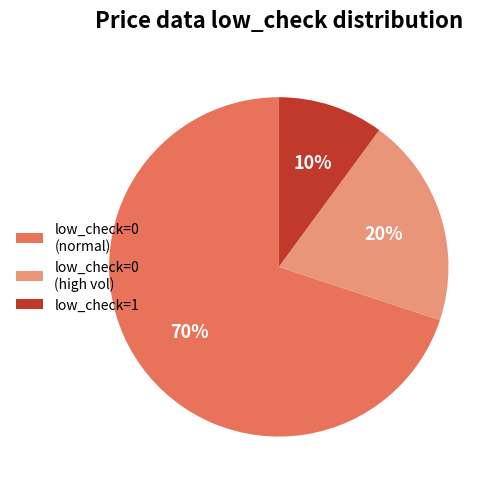

Which category has the biggest portion of the pie?

low_check=0 (normal)